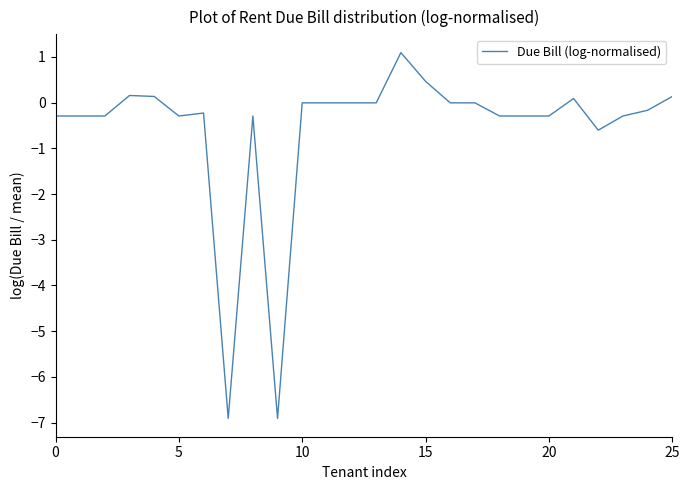

What is the maximum value shown in the chart?

1.1